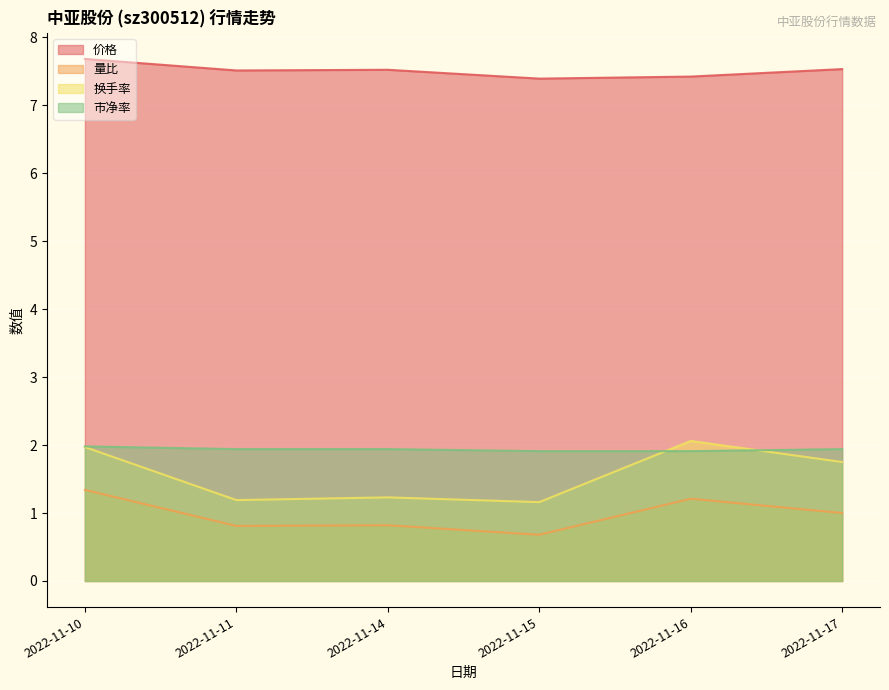

How many lines are shown in the chart?

4